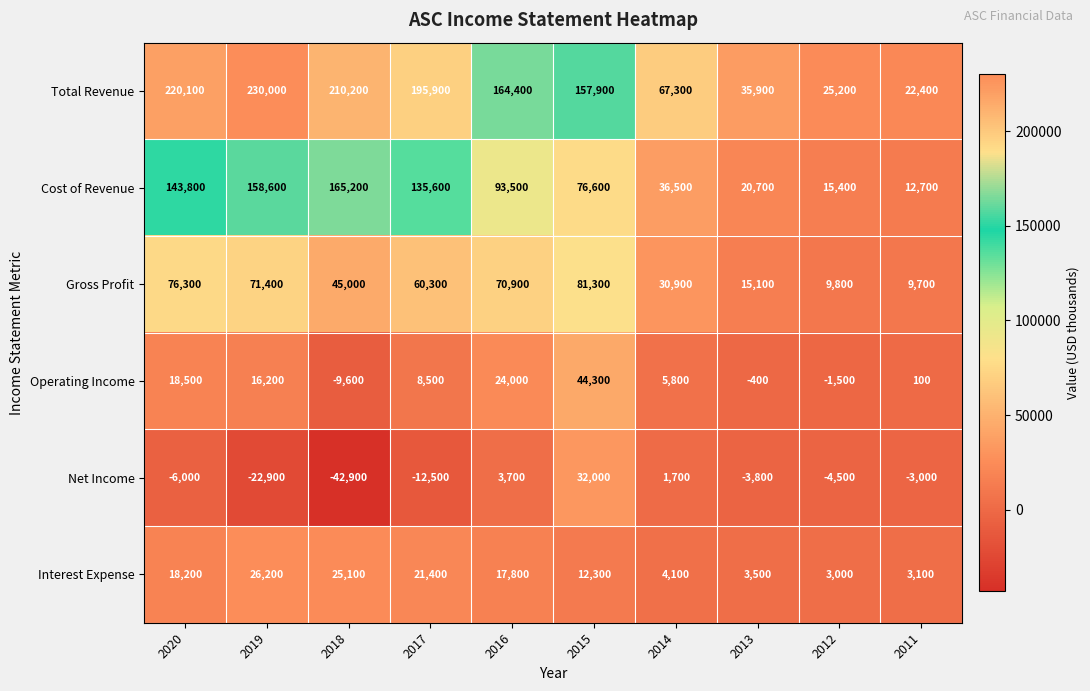

Which category has the lowest value across all series?

2018